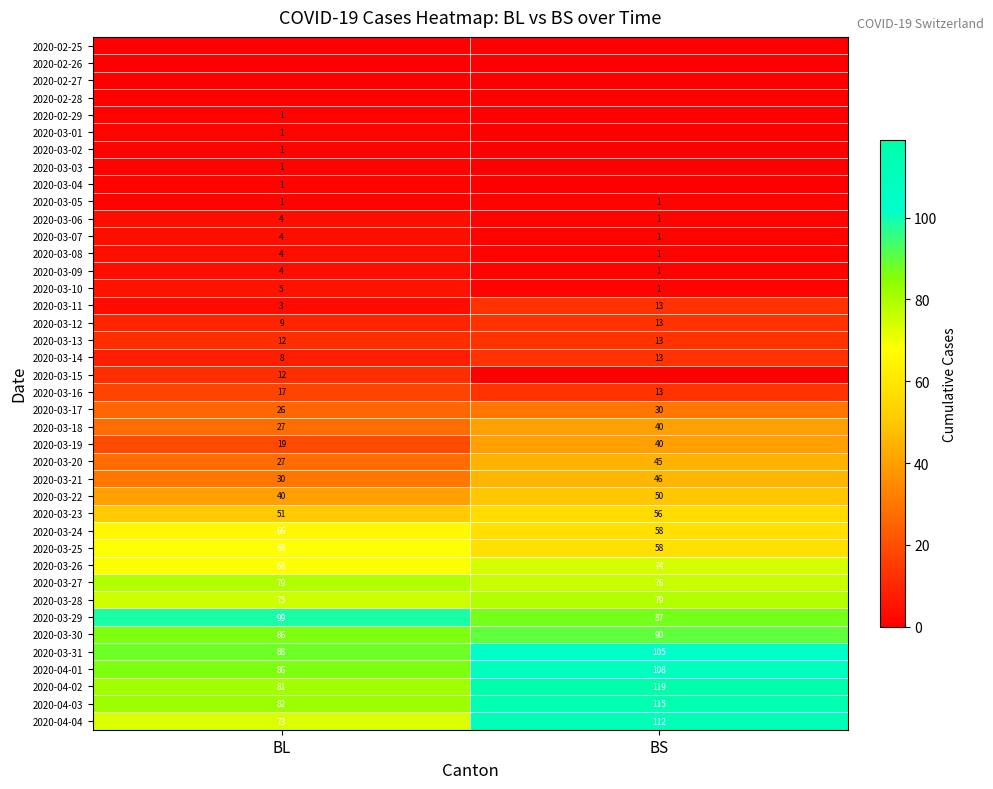

True or false: 2020-03-26 has a value of 68 at BL.

True